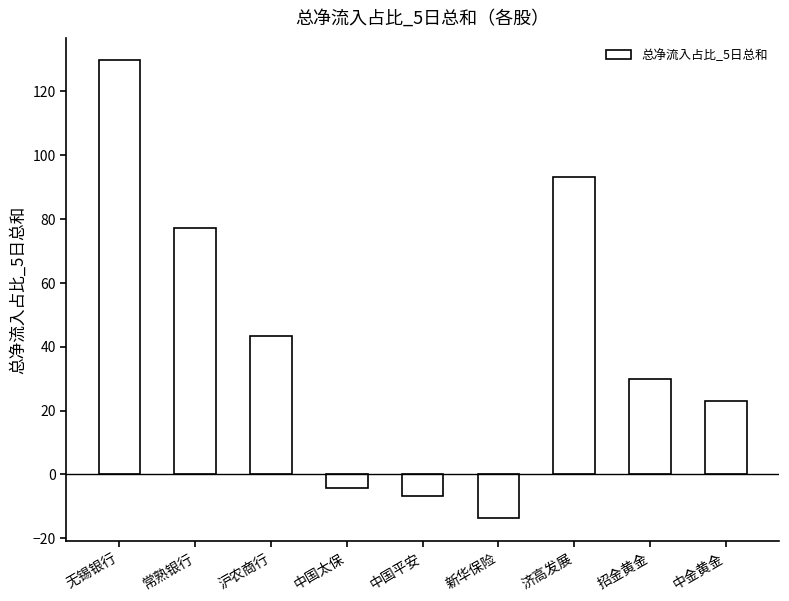

What is the sum of all values?

371.3